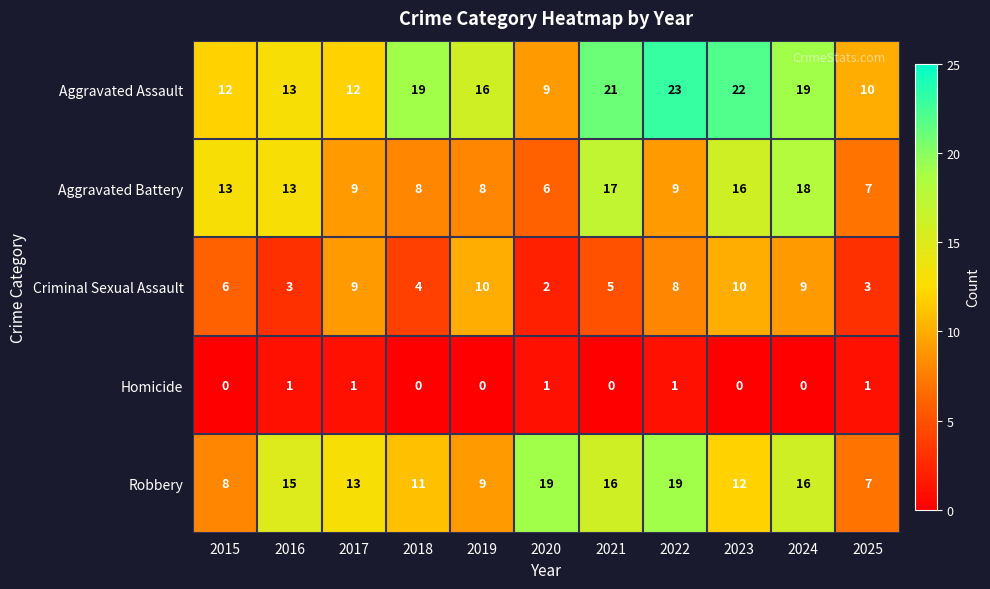

The value of Aggravated Assault at 2025 is 15. True or false?

False